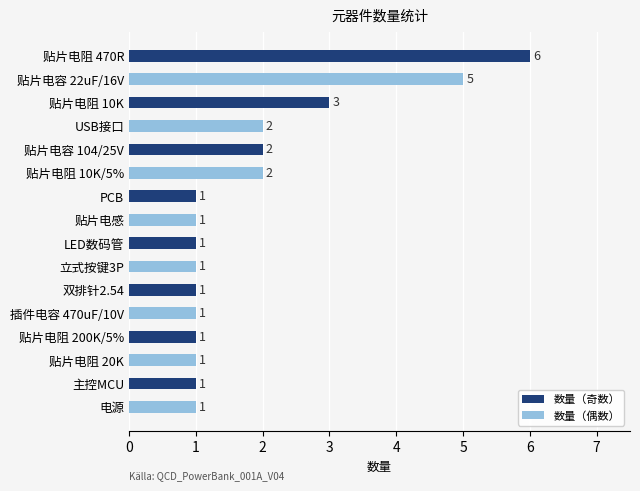

Count the 数量（偶数） values in the range 1 to 2.

7